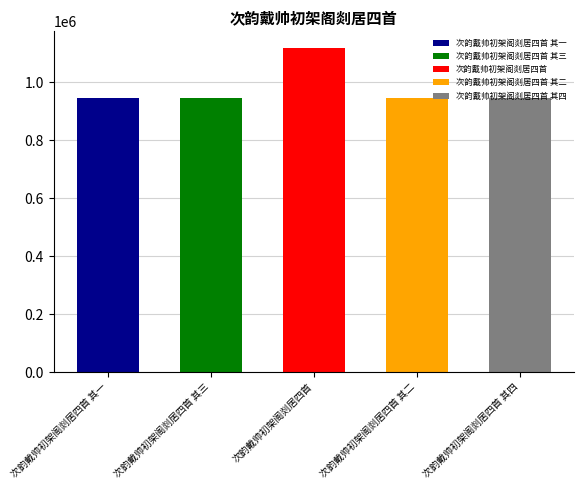

Where does the data first go above 944724?

次韵戴帅初架阁剡居四首 其一